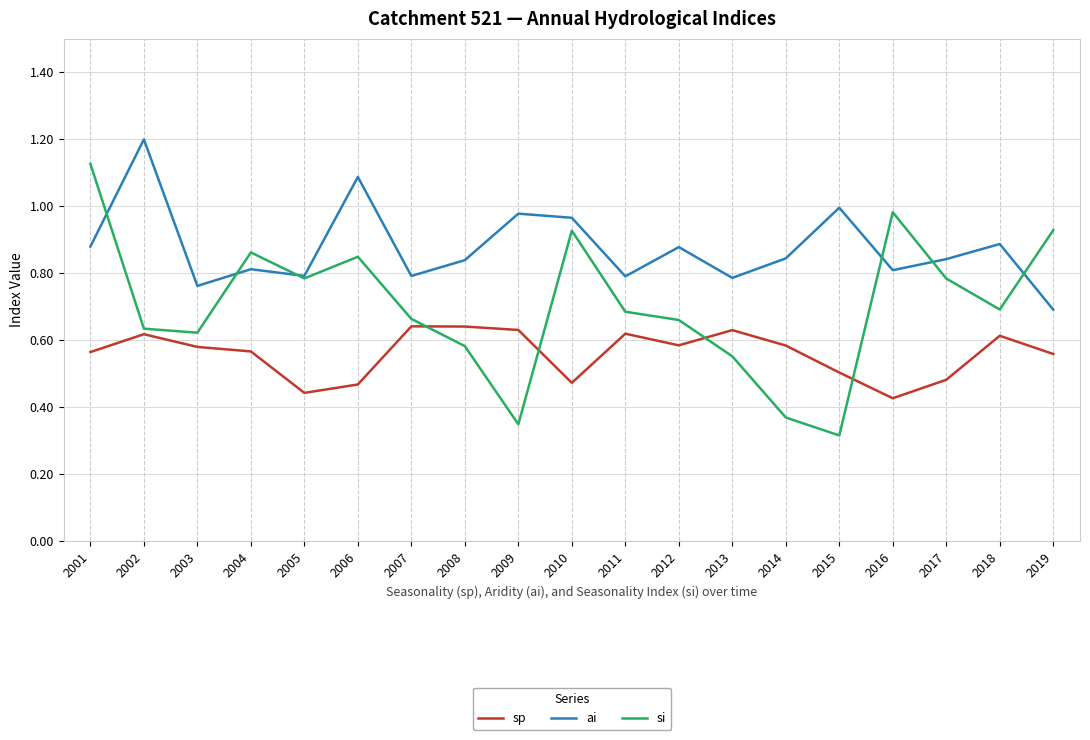

Rank the series at 2009 from highest to lowest value.

ai, sp, si